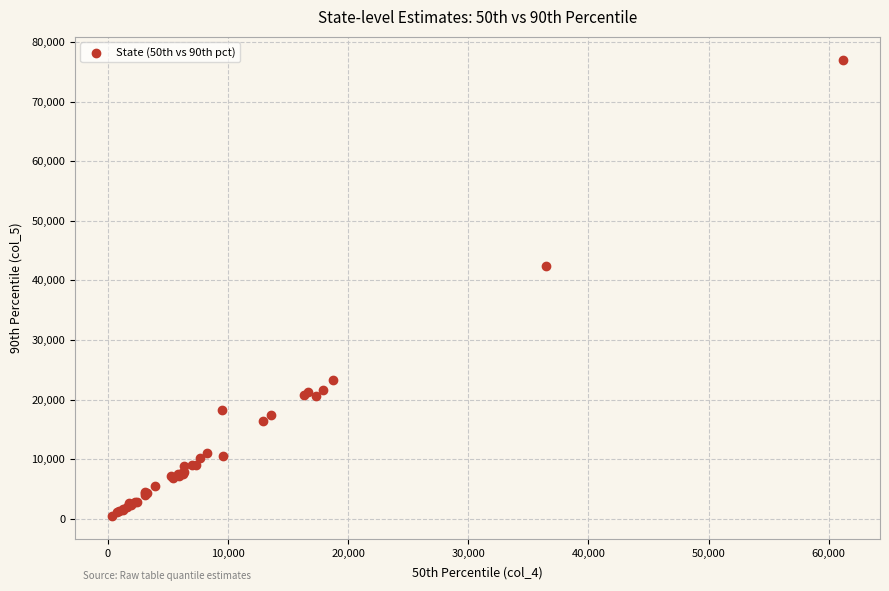

What Y value in the scatter plot is closest to 38742?

42365.5